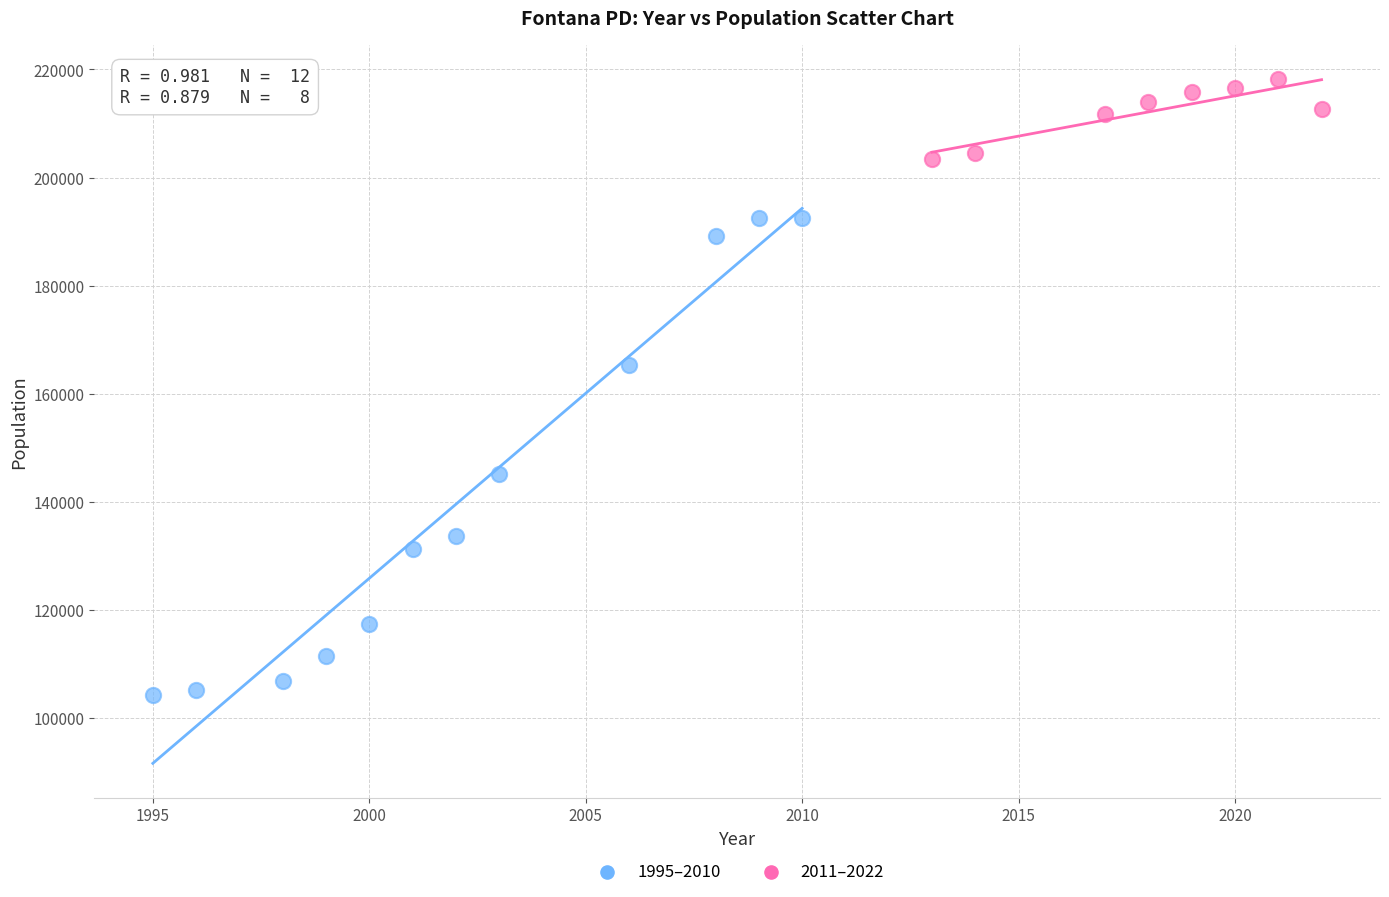

Which series has the widest spread of Y values?

1995–2010